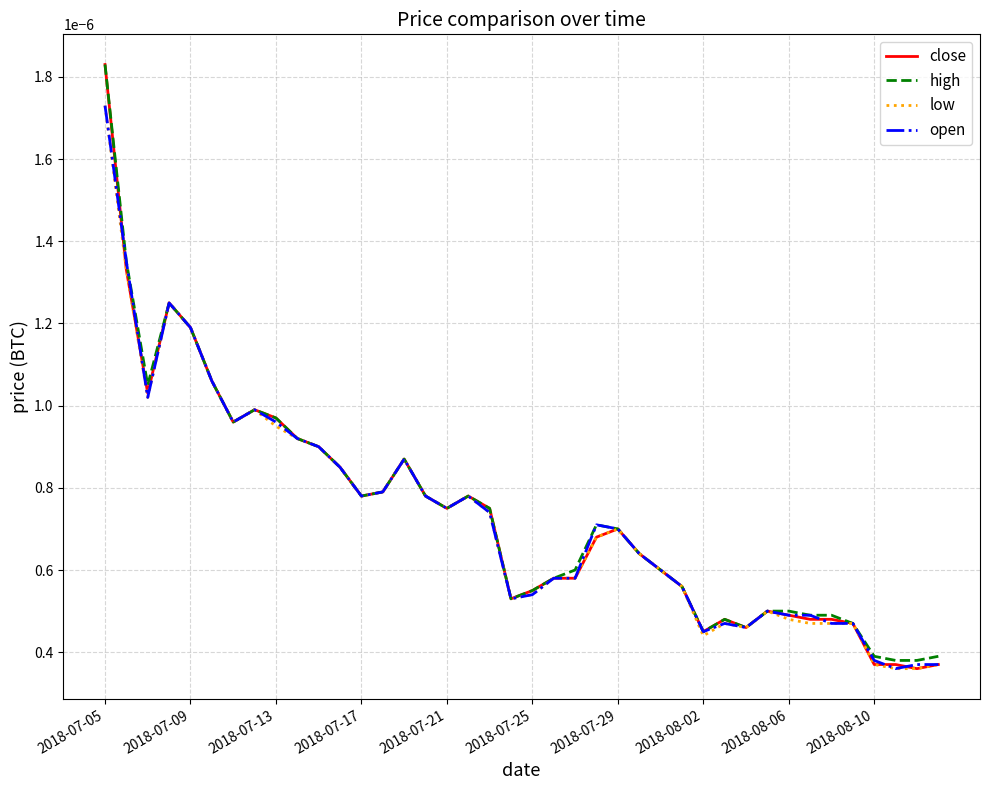

Which series has the widest spread of values?

close